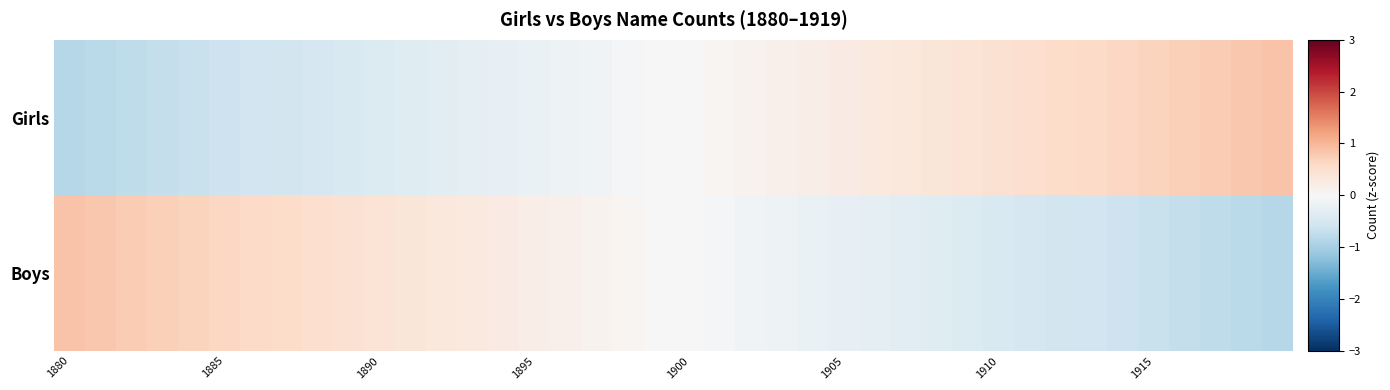

Which series has the largest range (max minus min)?

Girls